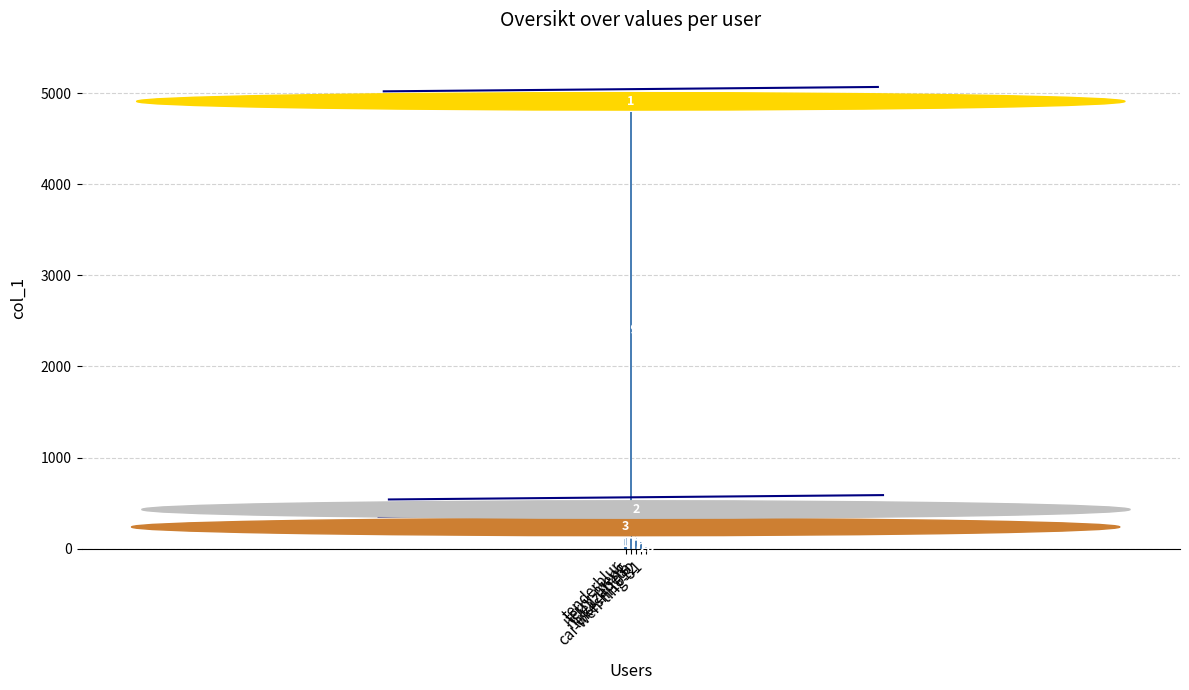

List the labels in order of value, largest first.

terry-meng, hslelizabeth, tenderblur, lukeshi1012, cai-wen-ting-31